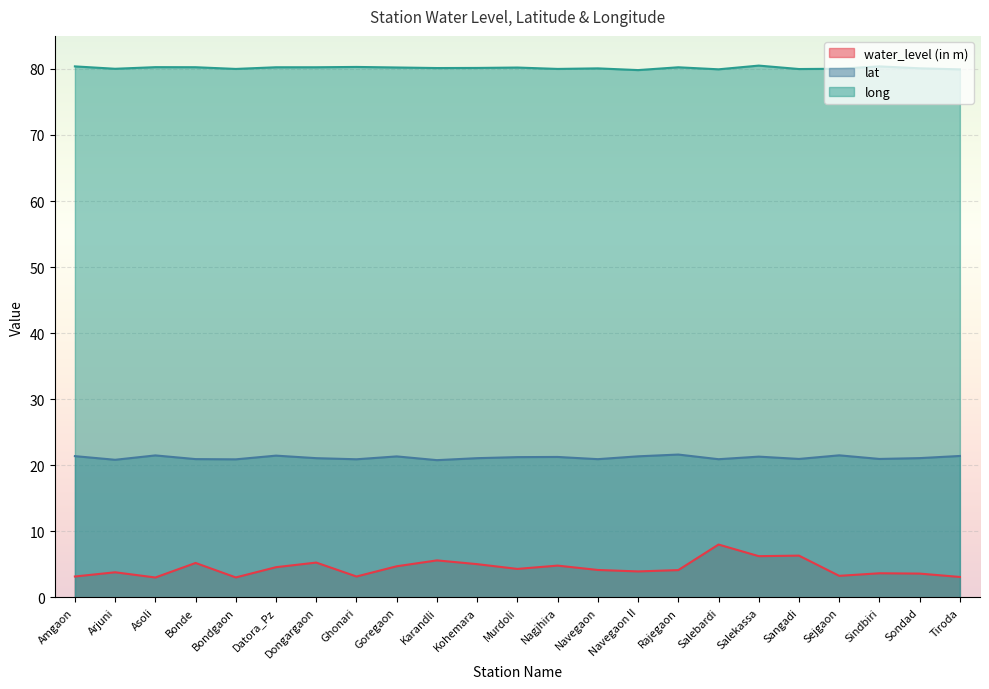

What is the smallest value displayed?

3.0